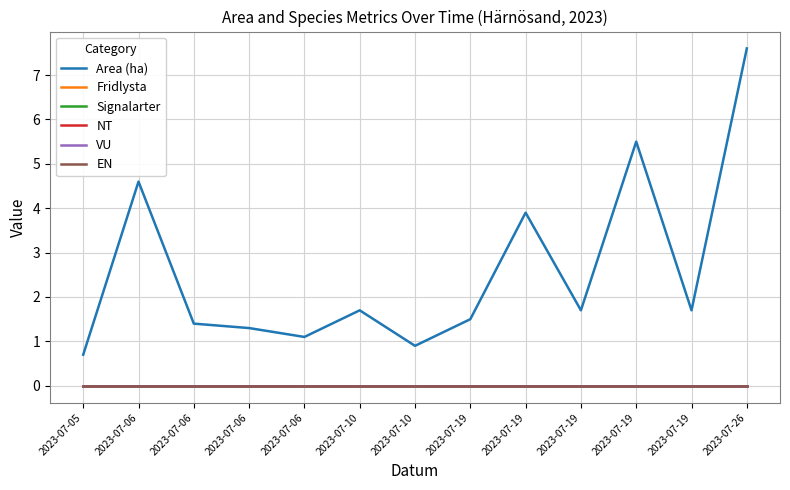

Is this an area chart (filled region under the line)?

No